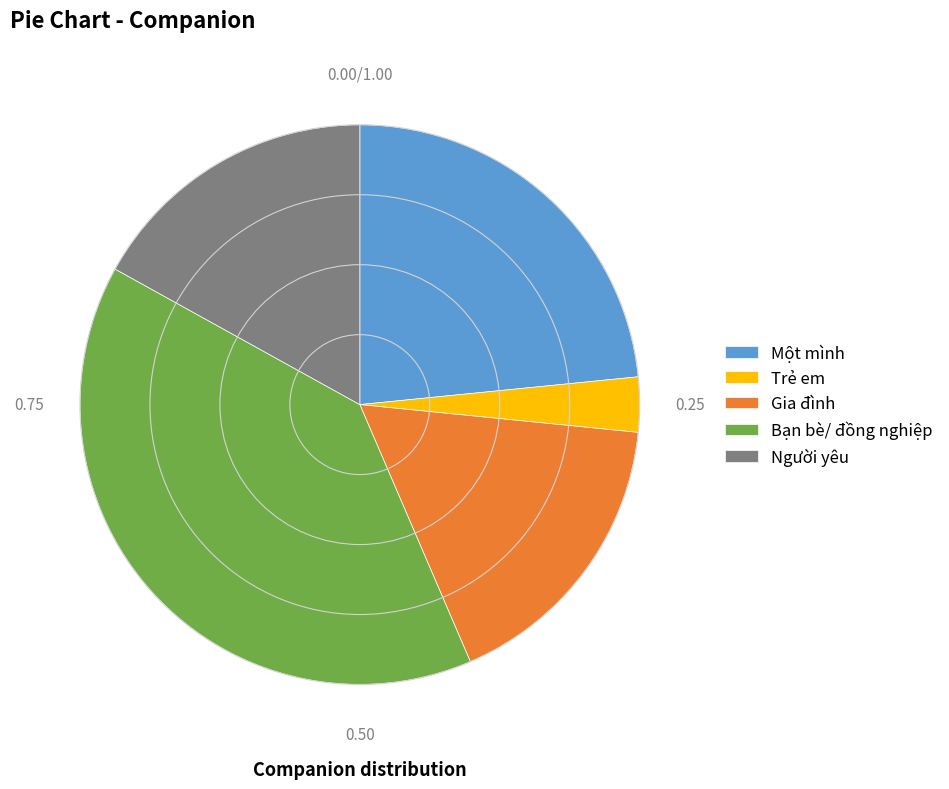

Do Người yêu and Gia đình together represent more than half of the pie?

No